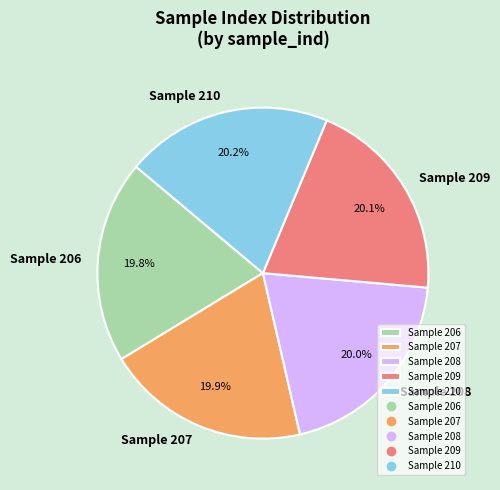

To the nearest percent, what portion does Sample 207 represent?

20%